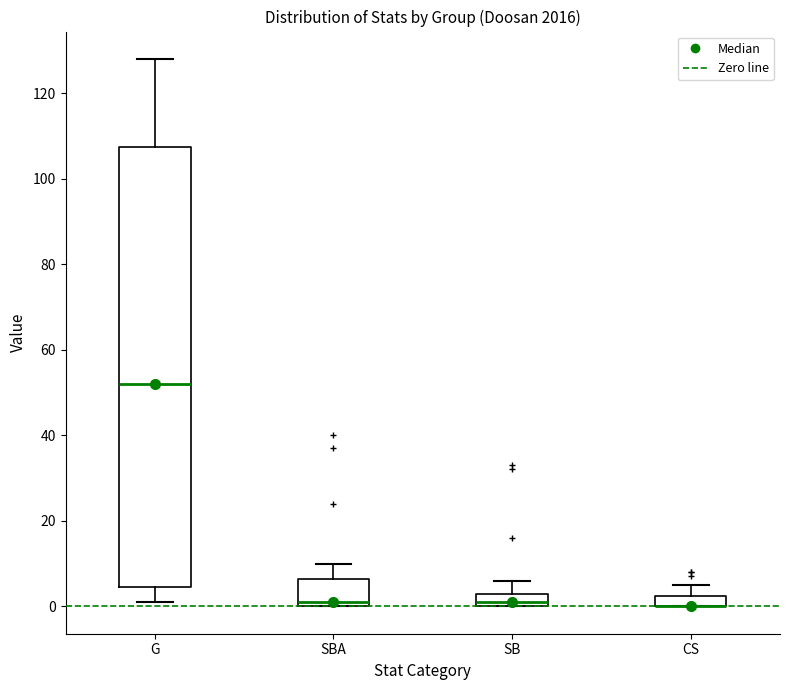

Comparing the boxes themselves (not the whiskers), which one is the tallest?

G